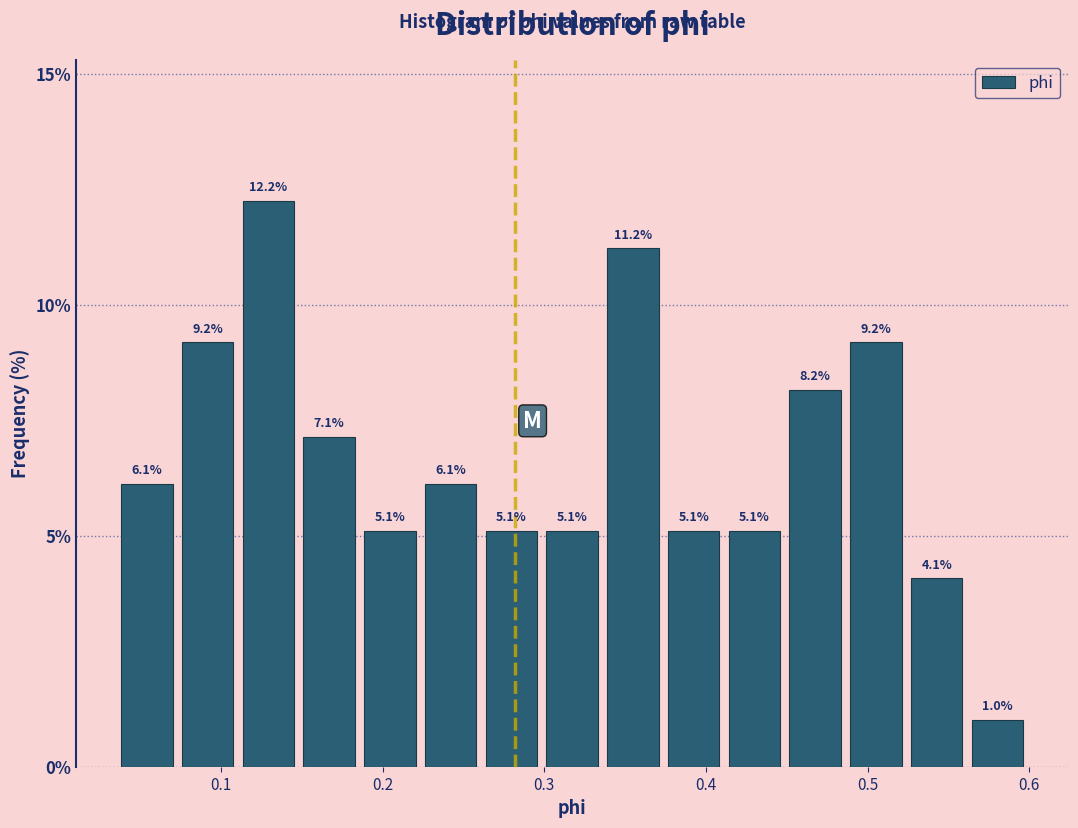

Read against the x-axis, roughly where is the centre of the tallest bar?

0.13